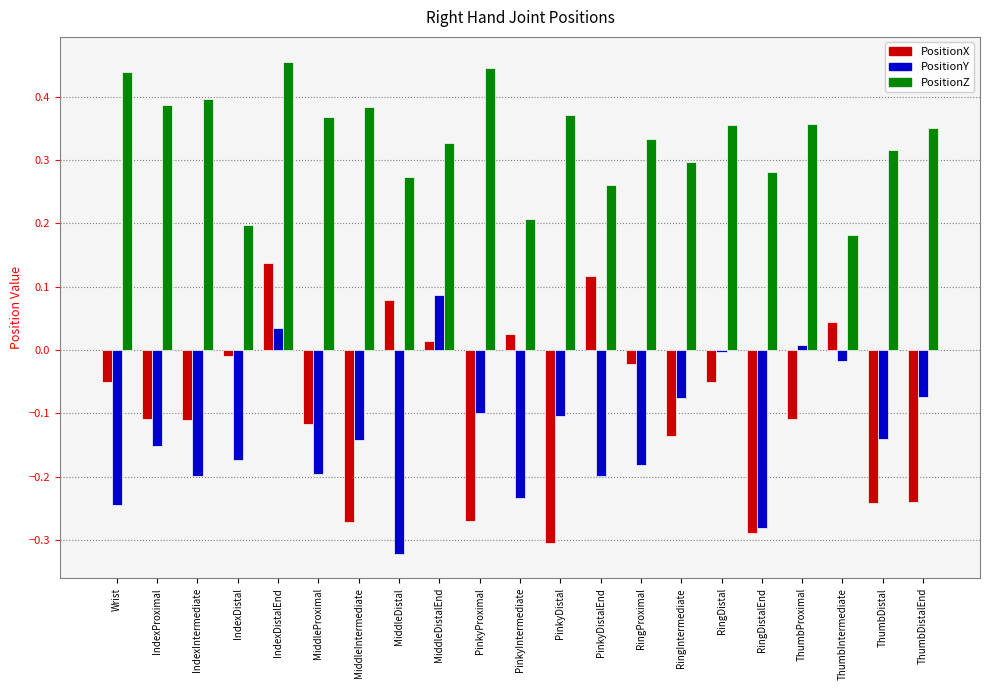

What are all the series names shown in the legend?

PositionX, PositionY, PositionZ